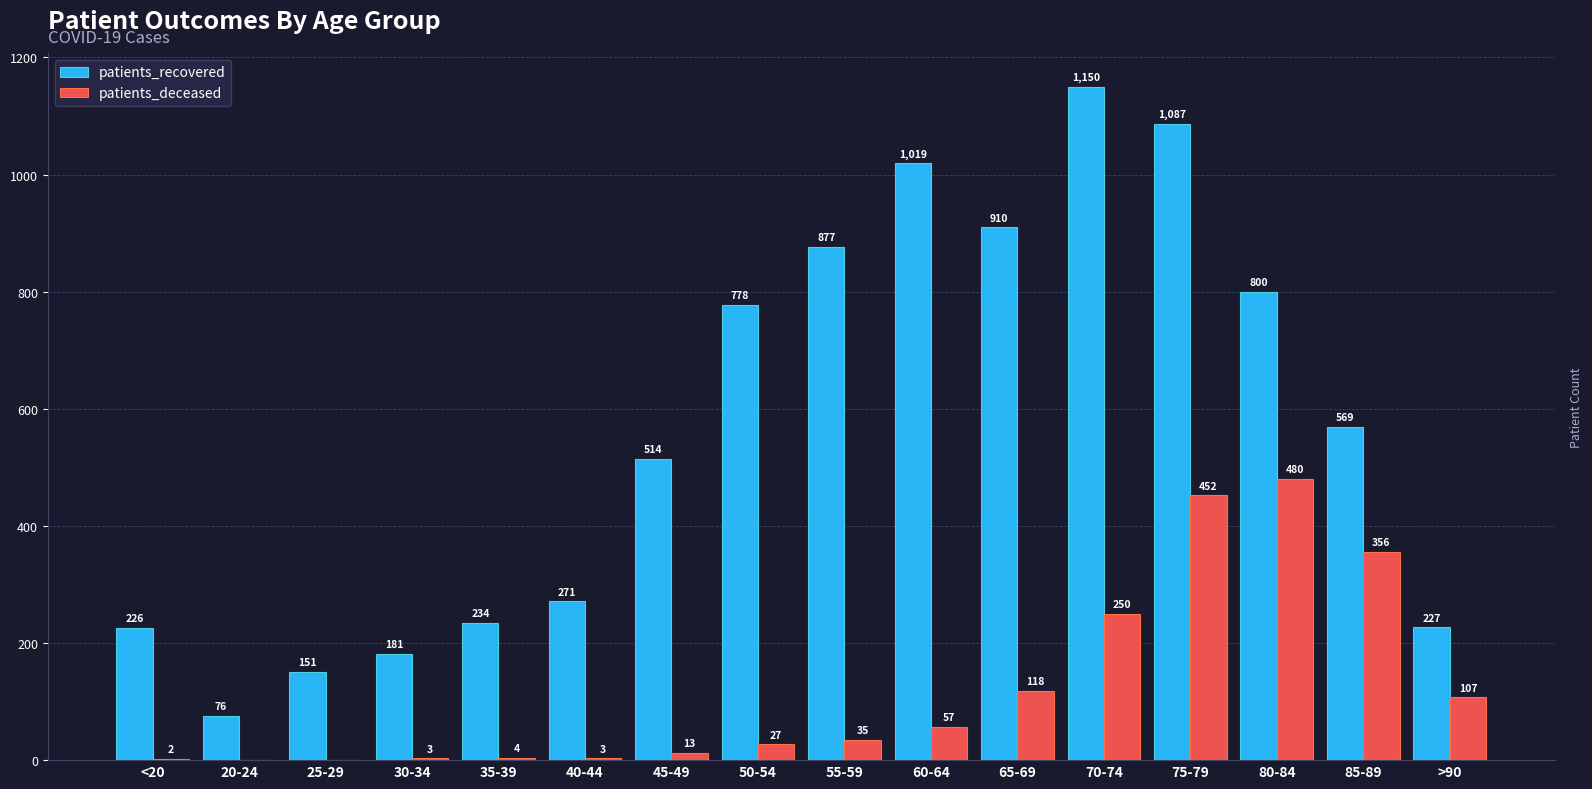

Reading left to right, transcribe all the data shown in this chart.

patients_recovered: <20=226	20-24=76	25-29=151	30-34=181	35-39=234	40-44=271	45-49=514	50-54=778	55-59=877	60-64=1019	65-69=910	70-74=1150	75-79=1087	80-84=800	85-89=569	>90=227
patients_deceased: <20=2	20-24=0	25-29=0	30-34=3	35-39=4	40-44=3	45-49=13	50-54=27	55-59=35	60-64=57	65-69=118	70-74=250	75-79=452	80-84=480	85-89=356	>90=107